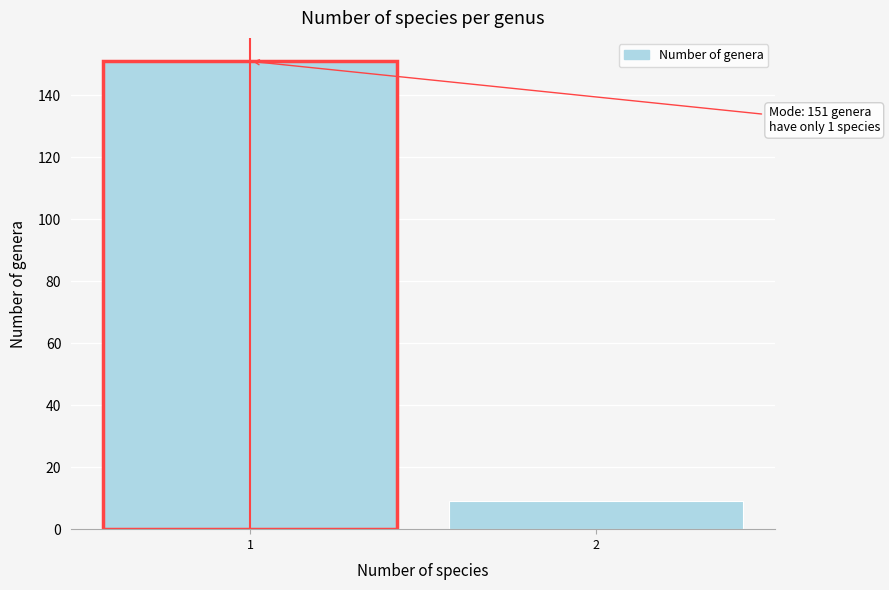

Reading right to left, transcribe all the data shown in this chart.

9	151